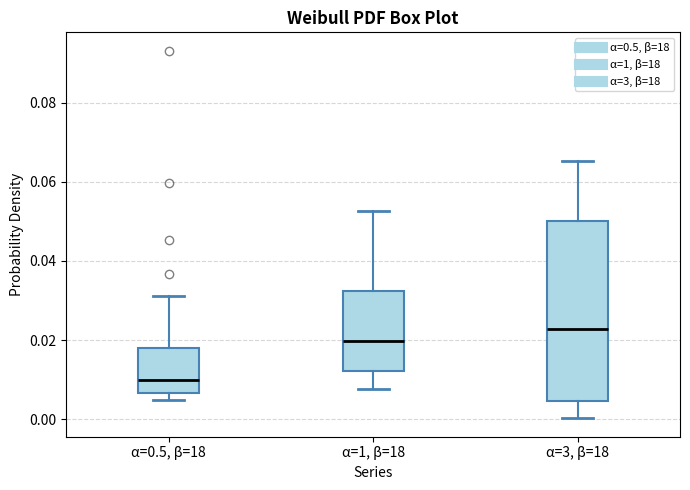

Which box is the tallest, from its lower edge to its upper edge?

α=3, β=18